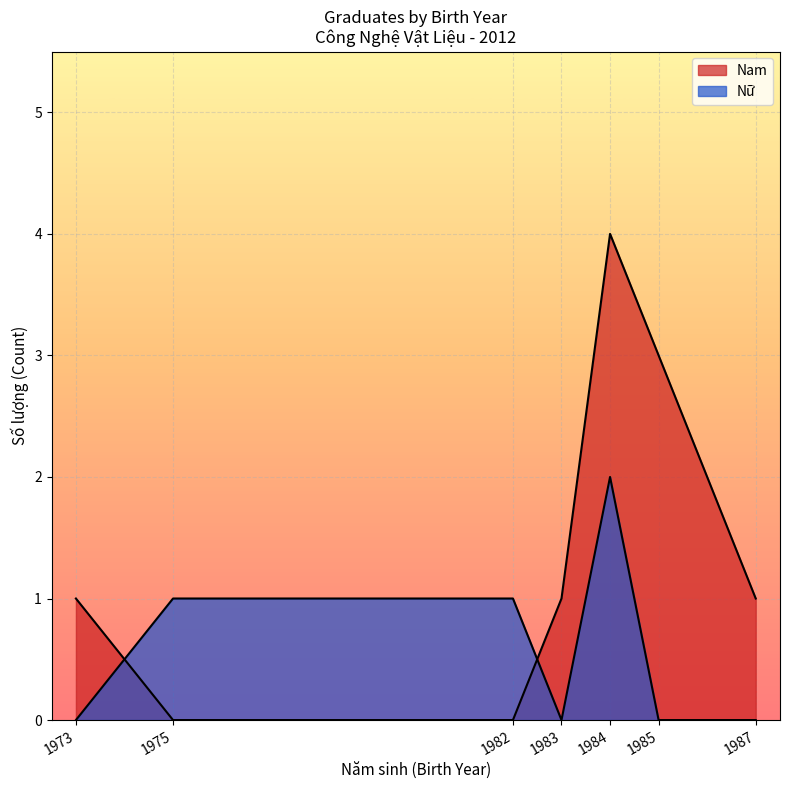

Rank the series at 1984 from lowest to highest value.

Nu, Nam